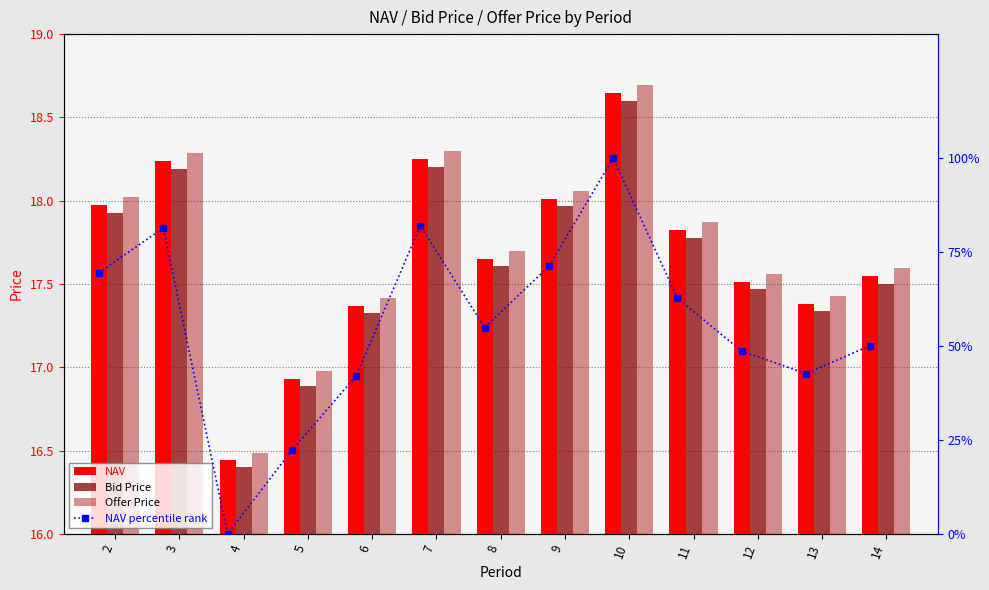

Which has a higher value, 10 or 12?

10